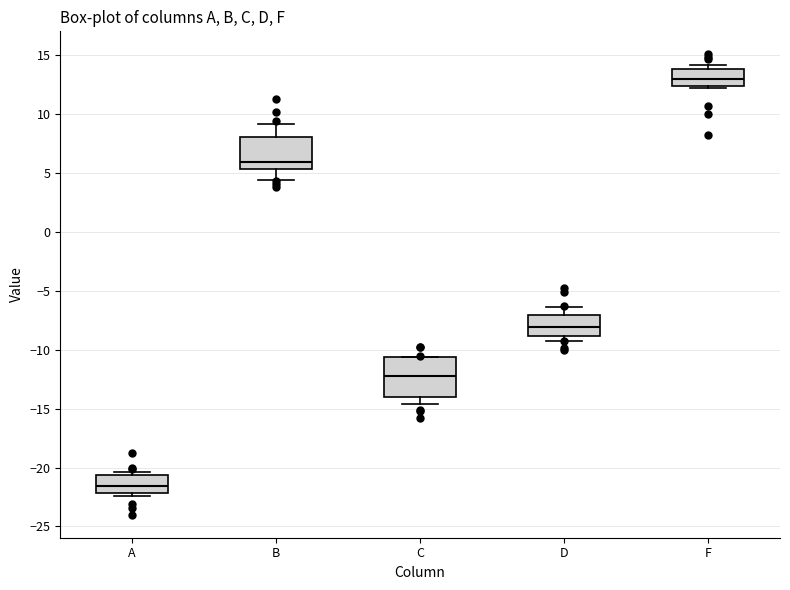

Reading left to right, read every box against the y-axis: the position of its median line, the range the box covers, and the ends of its whiskers. The values are not printed on the chart, so give them approximately, as read against the axis.

A: median -21.5, box -22.0 to -20.5, whiskers -22.5 to -20.5 (just above the box's upper edge)
B: median 6.0, box 5.5 to 8.0, whiskers 4.5 to 9.0
C: median -12.0, box -14.0 to -10.5, whiskers -14.5 to -10.5
D: median -8.0, box -9.0 to -7.0, whiskers -9.0 (just below the box's lower edge) to -6.5
F: median 13.0, box 12.5 to 14.0, whiskers 12.0 to 14.0 (just above the box's upper edge)